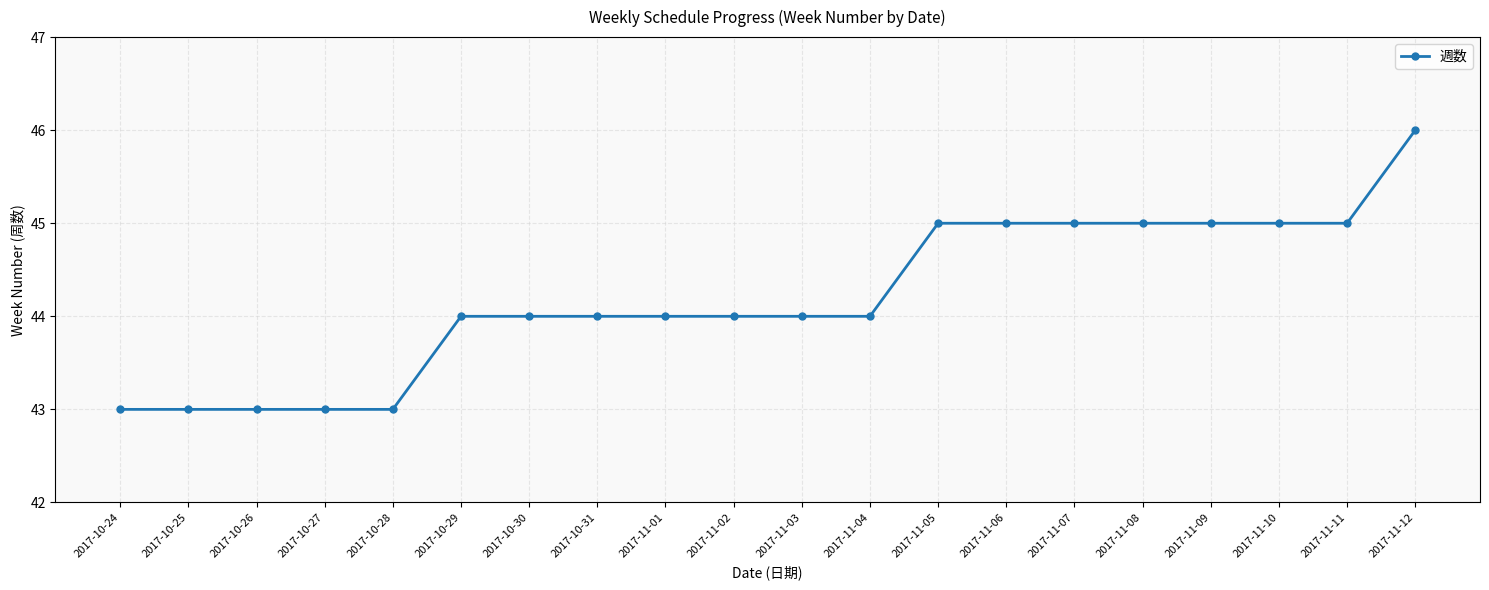

What is the sum of all values?

884